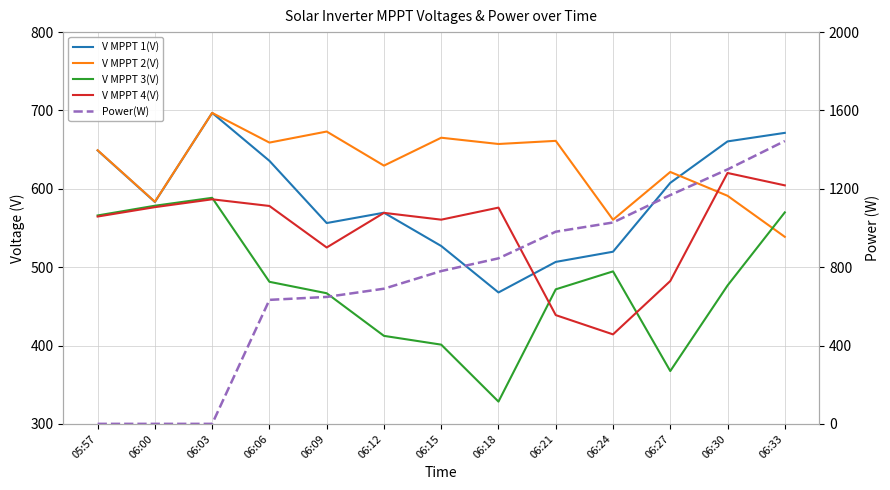

What is the sum of all V MPPT 2(V) values?

8186.7